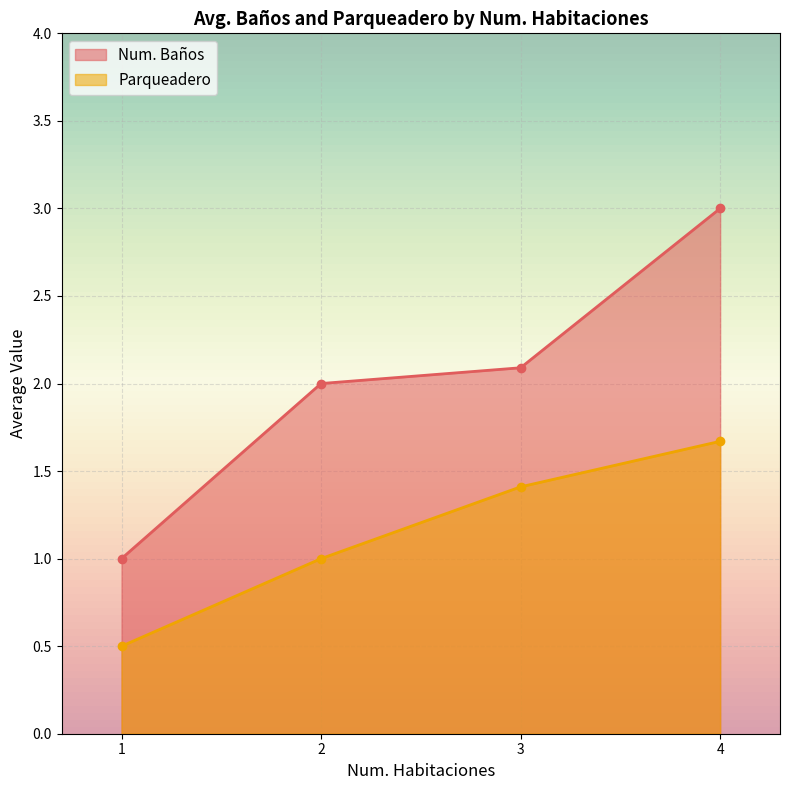

Read the Num. Baños value at 3.

2.1